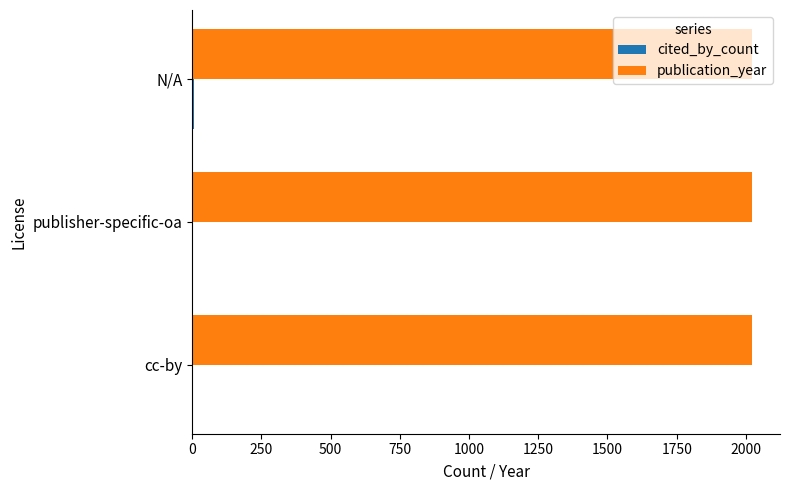

The value of publication_year at N/A is 2022. True or false?

True